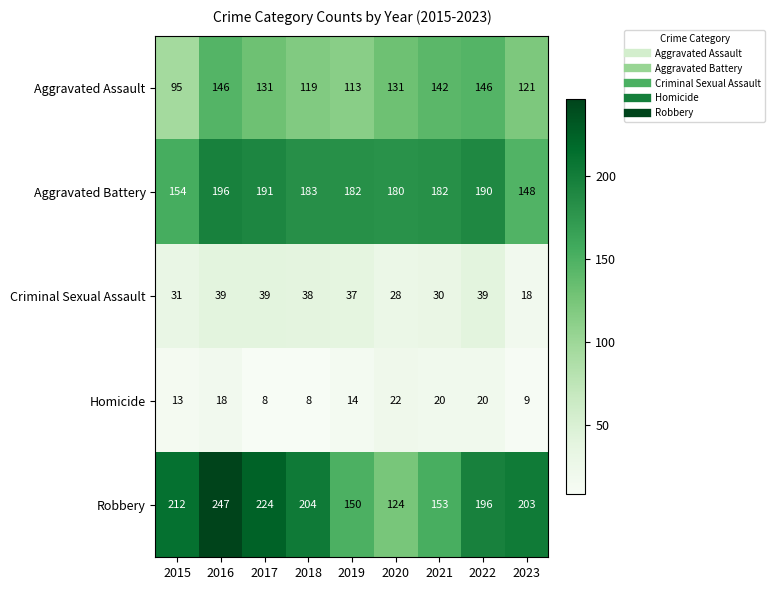

Count the number of categories in the chart.

9